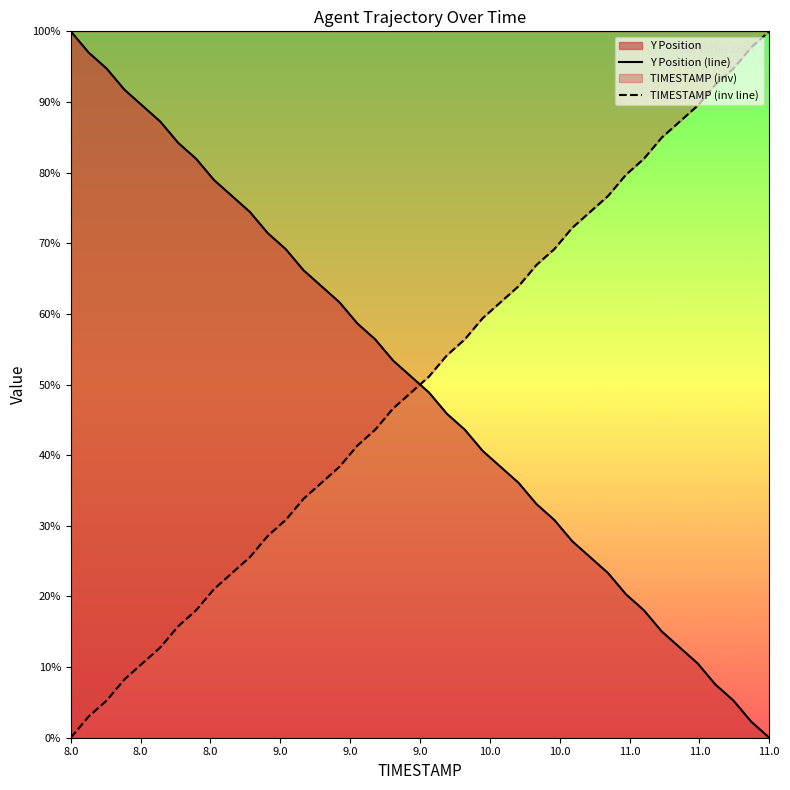

Which series has the widest spread of values?

TIMESTAMP